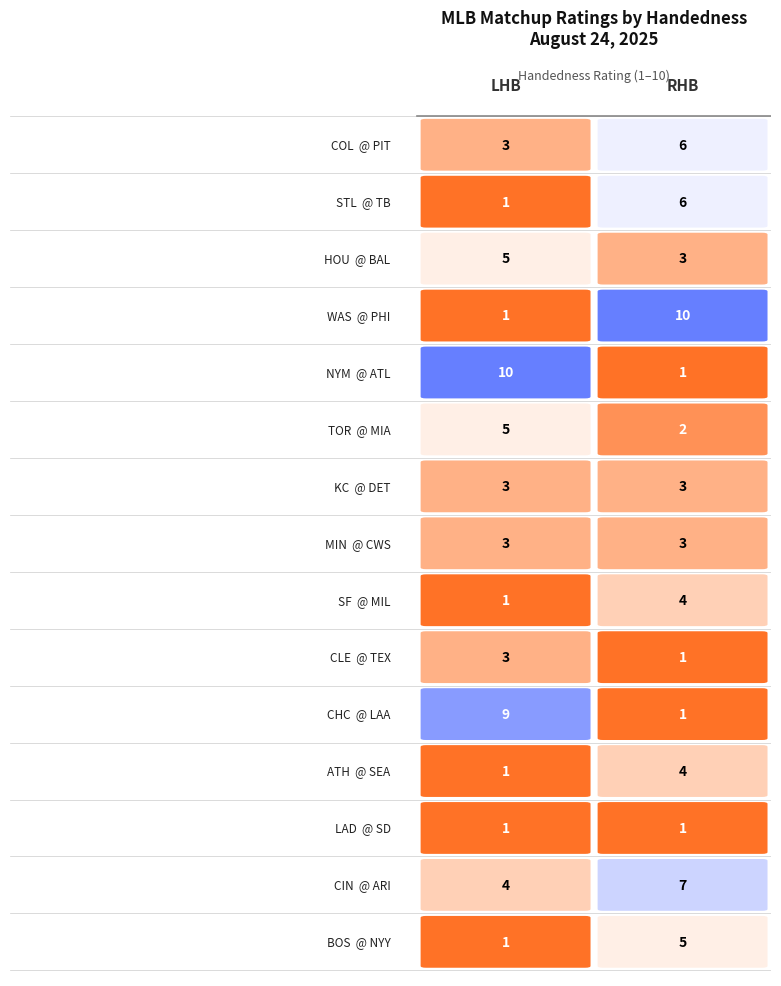

At how many categories does at least one series exceed 3?

2